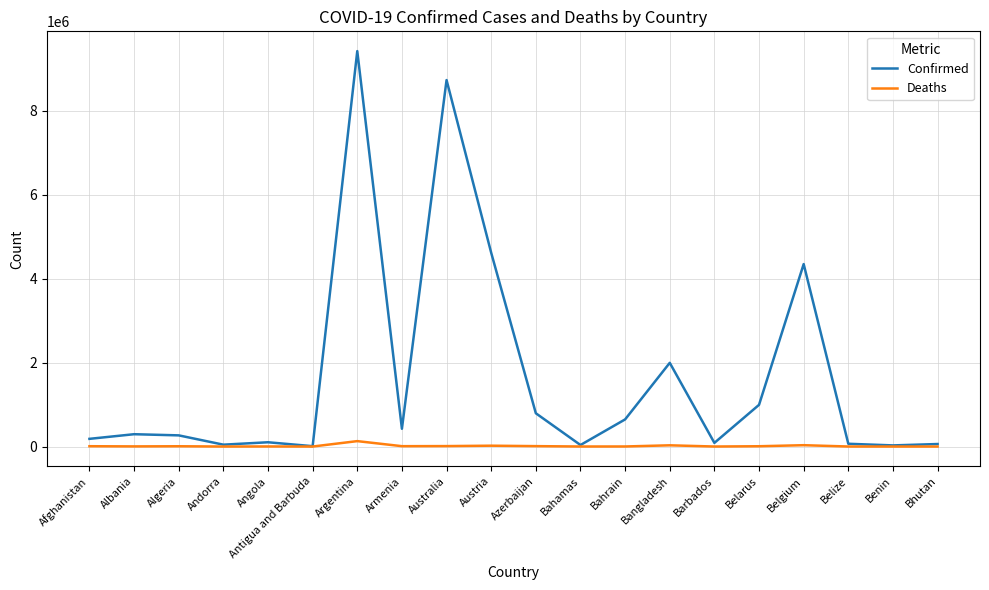

The value of Confirmed at Bahrain is 646695. True or false?

True